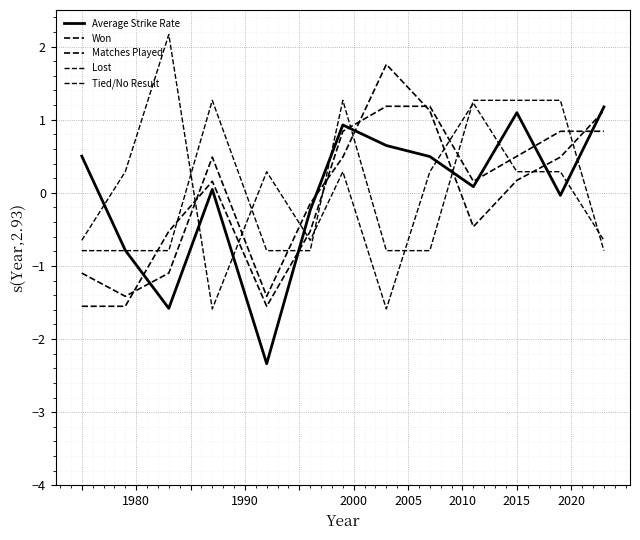

At how many categories does at least one series exceed 0?

12